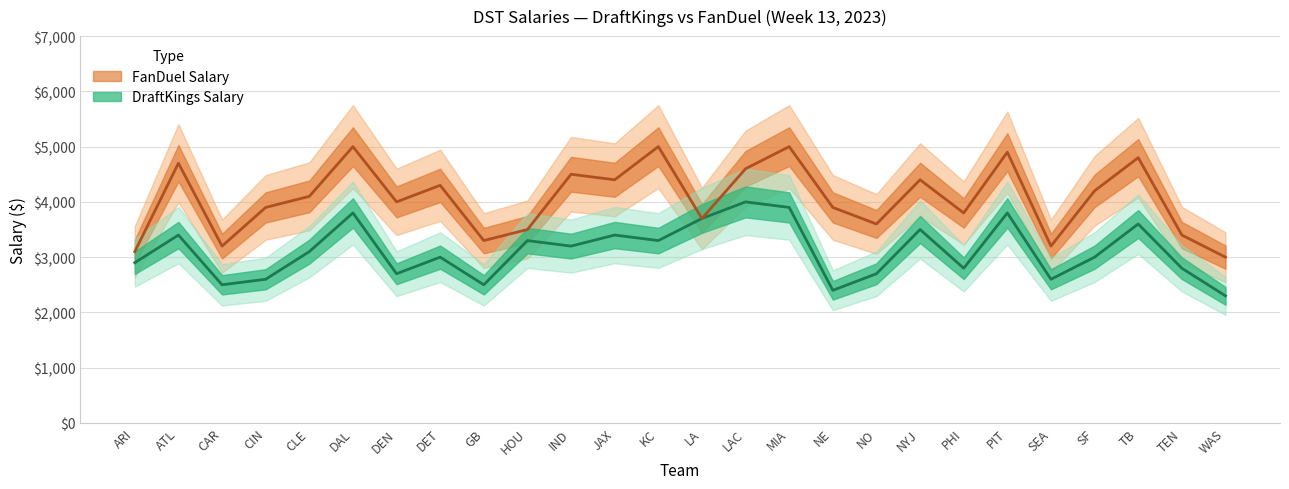

The value of FanDuel Salary at CLE is 1296. True or false?

False